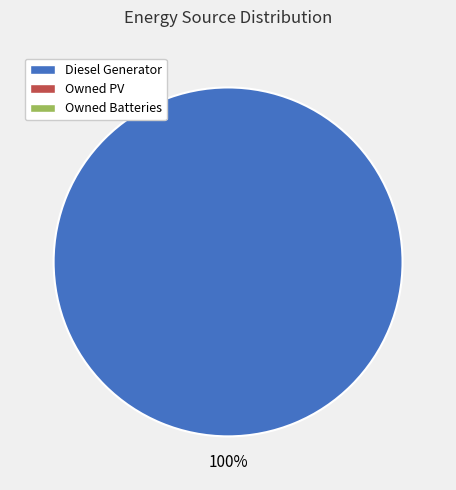

Does any single category account for the majority?

Yes